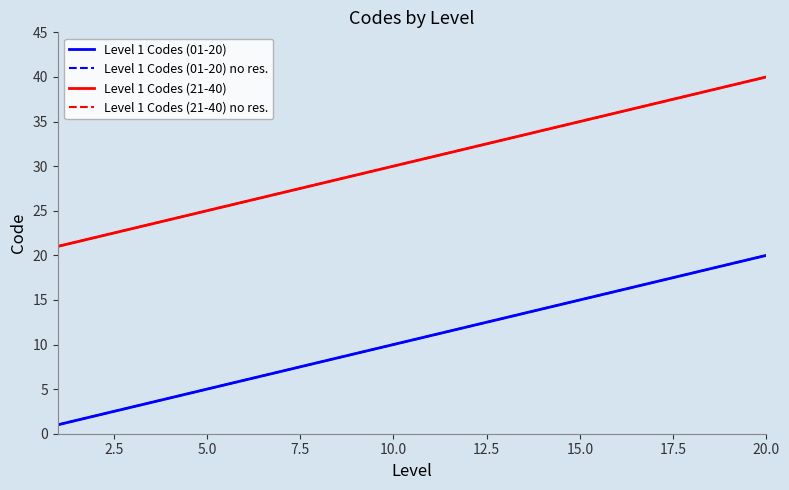

What is the value of the Level 1 Codes (21-40) no res. point at the 10th from the left?

30